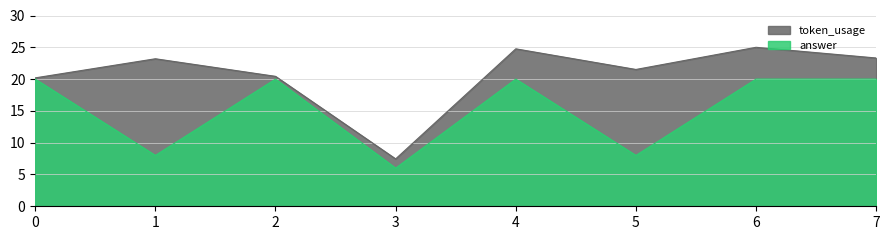

Which series has the widest spread of values?

token_usage